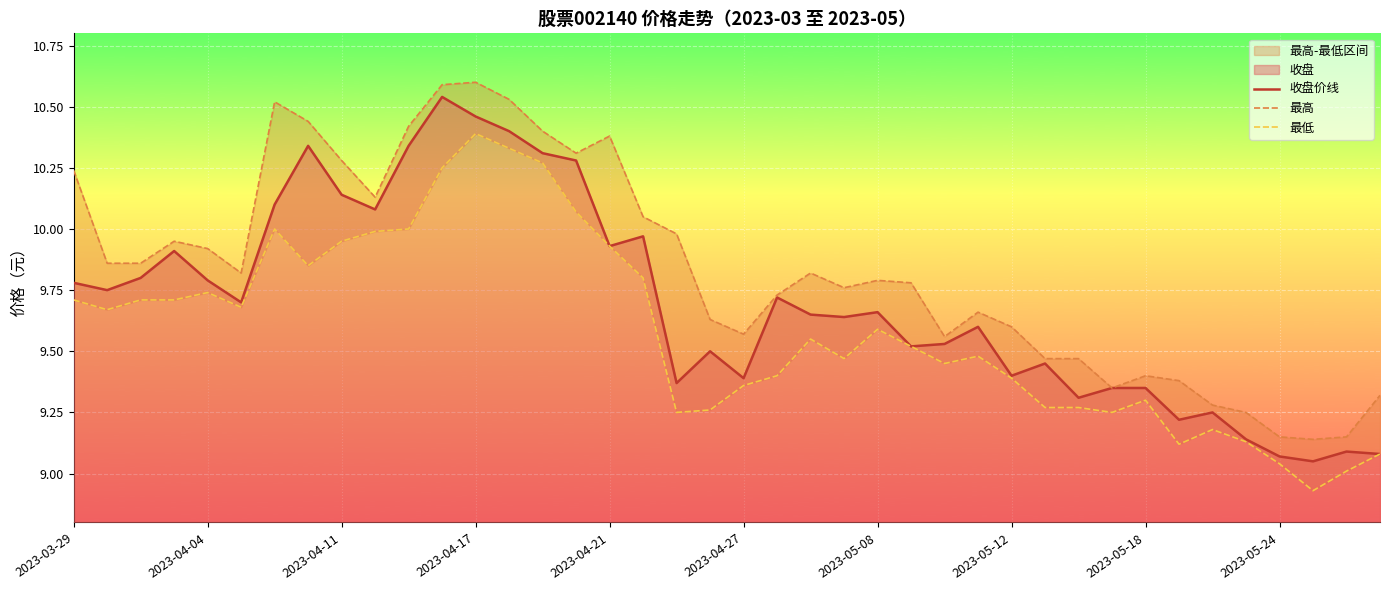

True or false: 收盘价线 has a value of 2.2 at 2023-03-29.

False